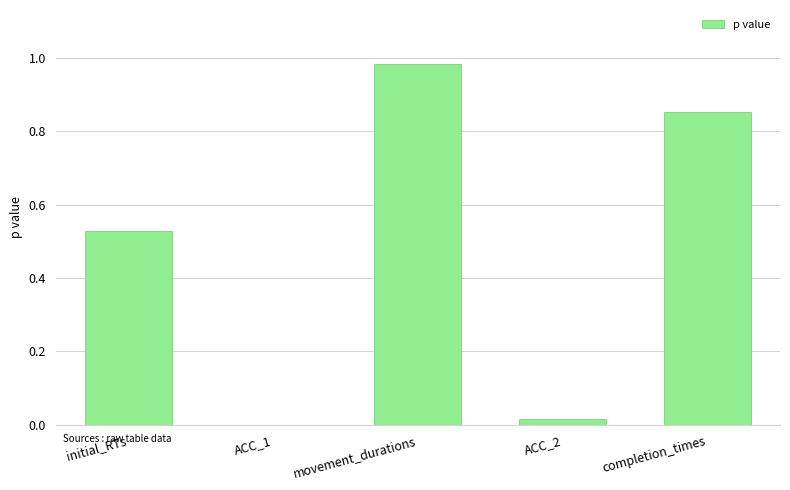

At which category does the chart reach its peak across all series?

movement_durations